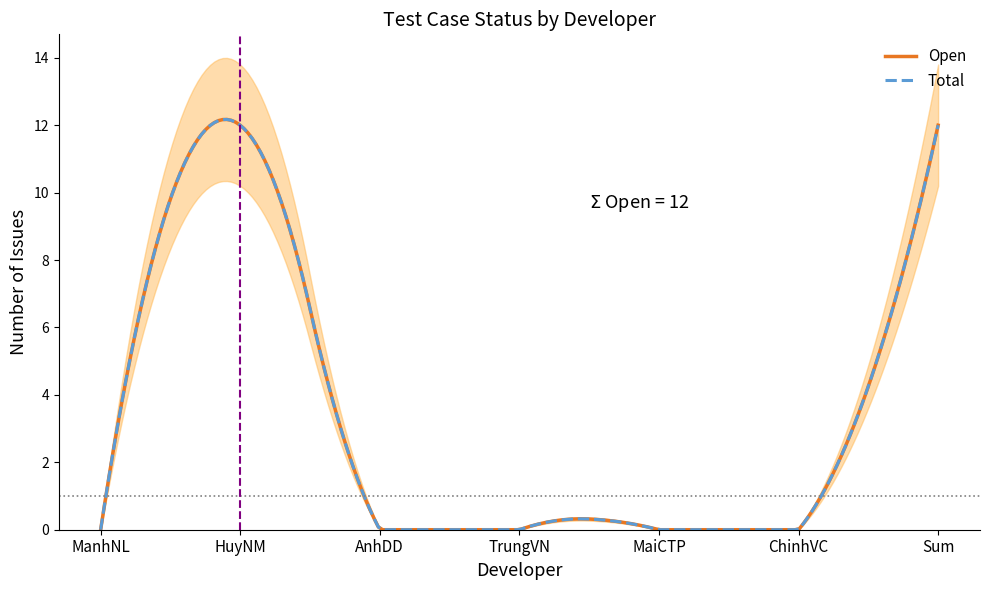

Which category has the highest value across all series?

HuyNM